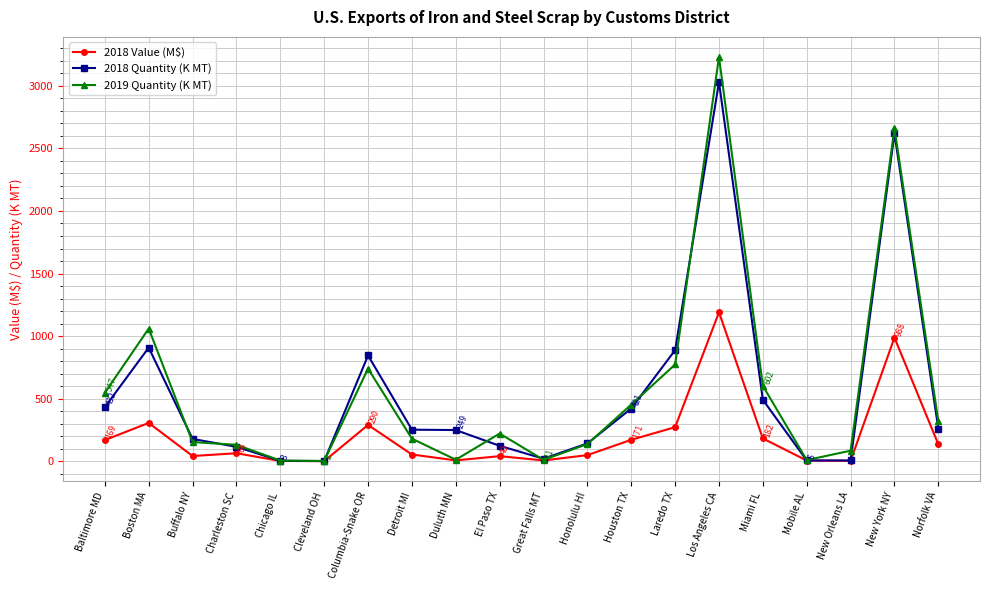

What is the value of the 2018 Value (M$) point at the 3rd from the left?

41.4